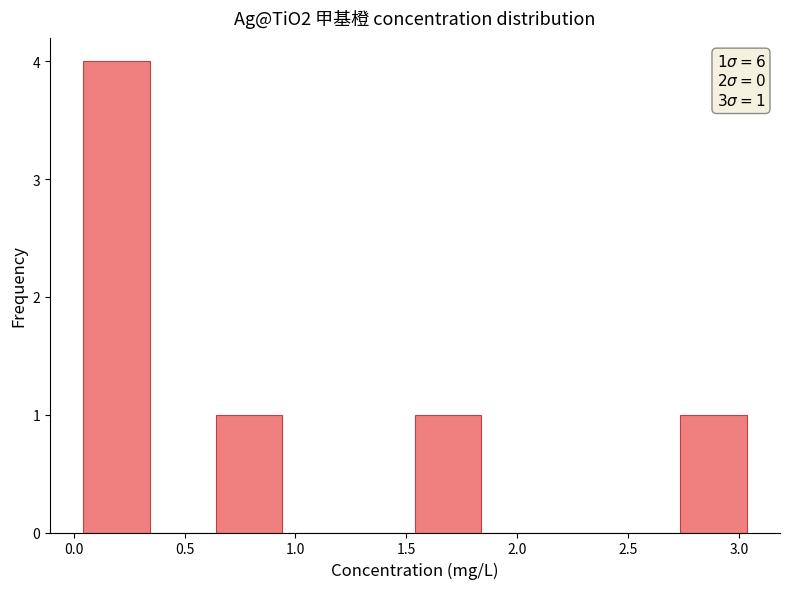

Over which range of the x-axis is the bar tallest?

0.05 to 0.35